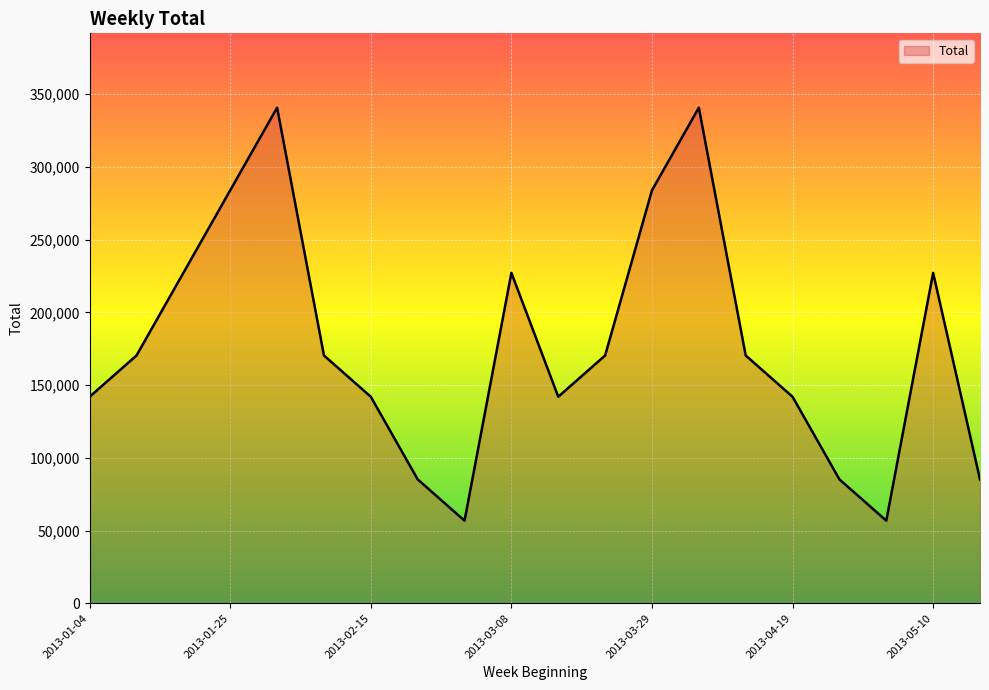

What is the smallest value displayed?

56794.0